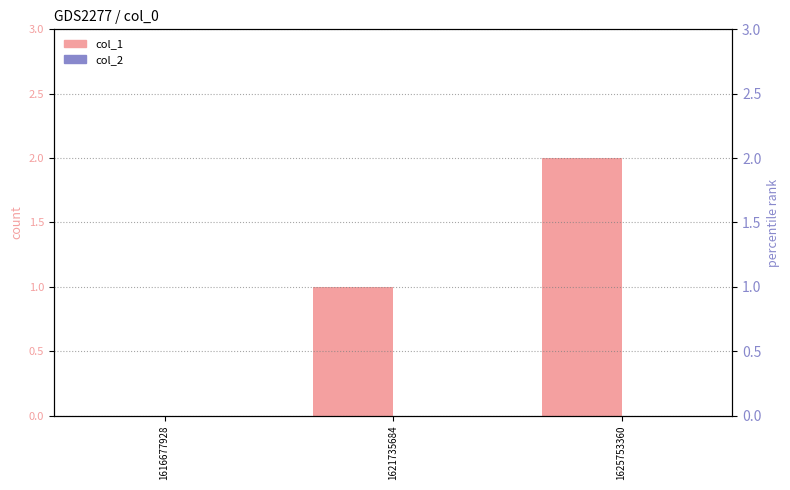

How many bars are there in total?

6